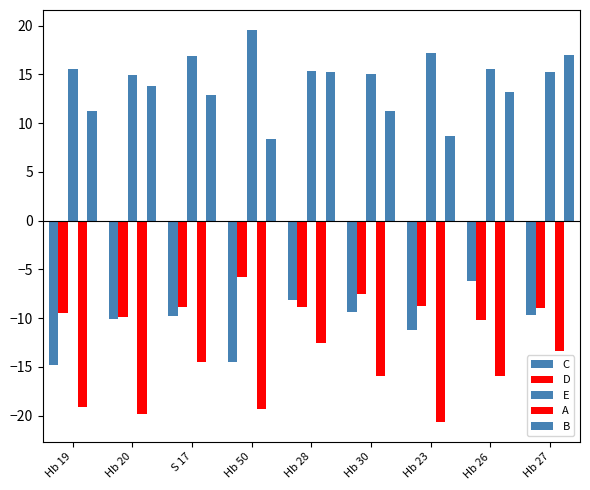

How many values in the A series exceed -15?

3